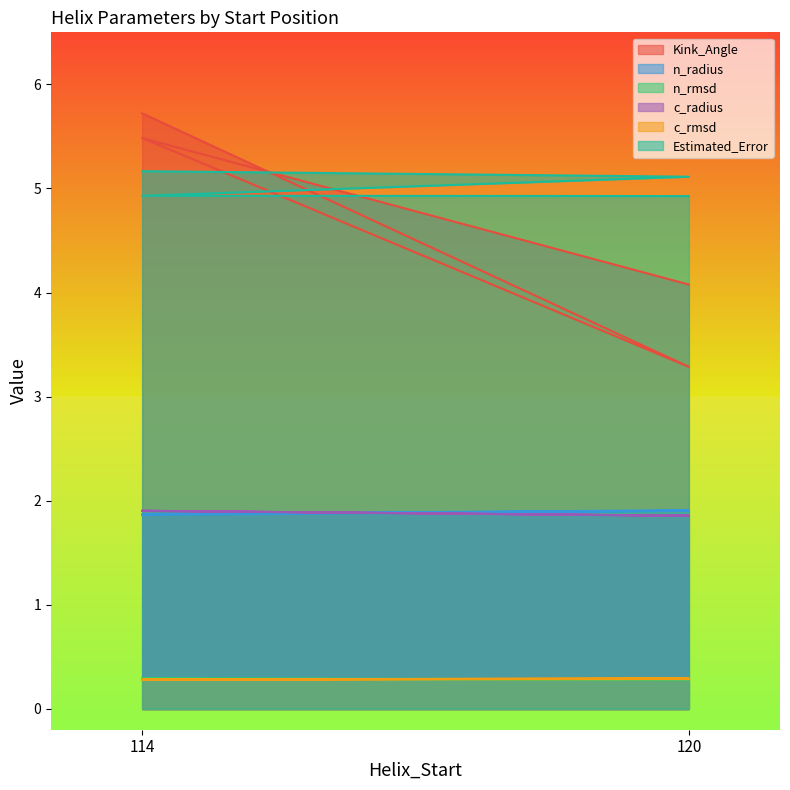

What is the minimum value shown in the chart?

0.3